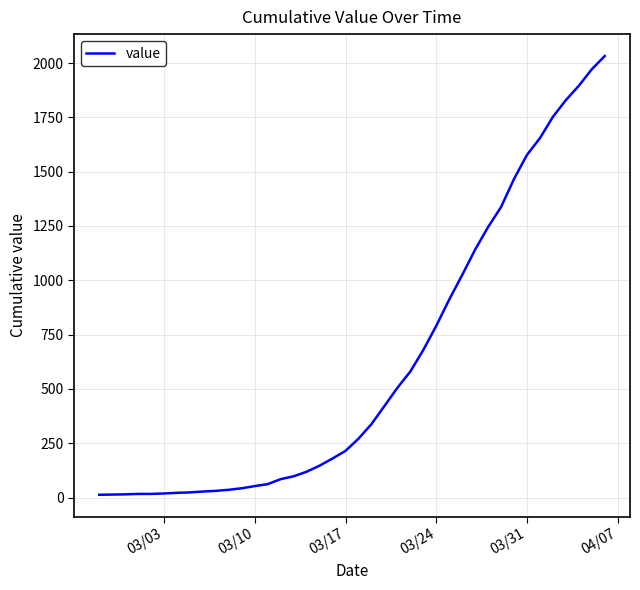

What is the difference between the maximum and minimum values?

2019